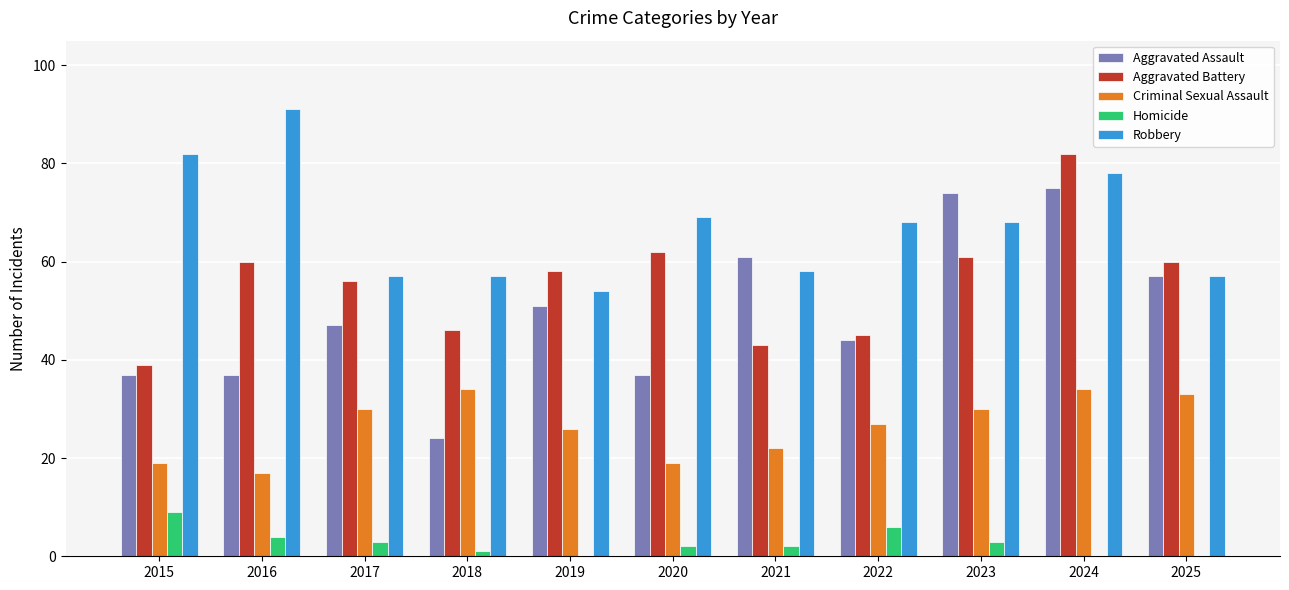

What is the sum of all Aggravated Assault values?

544